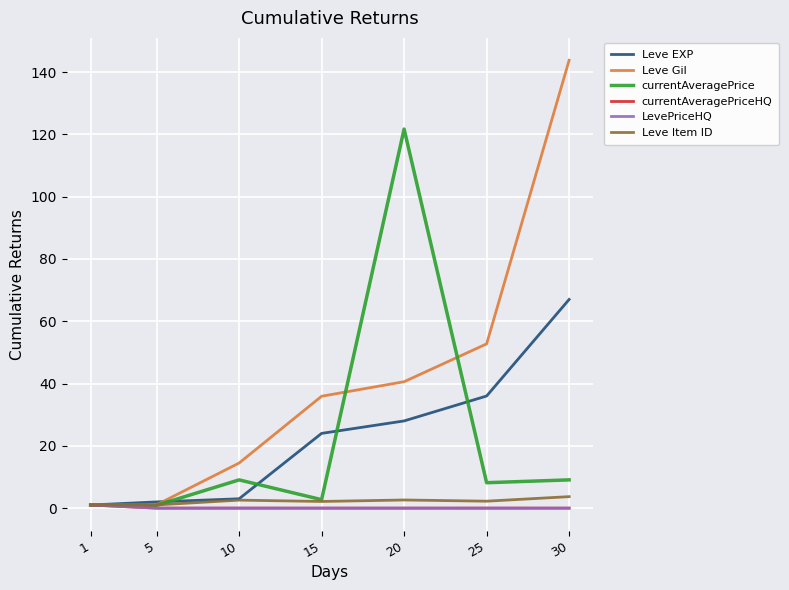

The value of currentAveragePrice at 25 is 8.2. True or false?

True